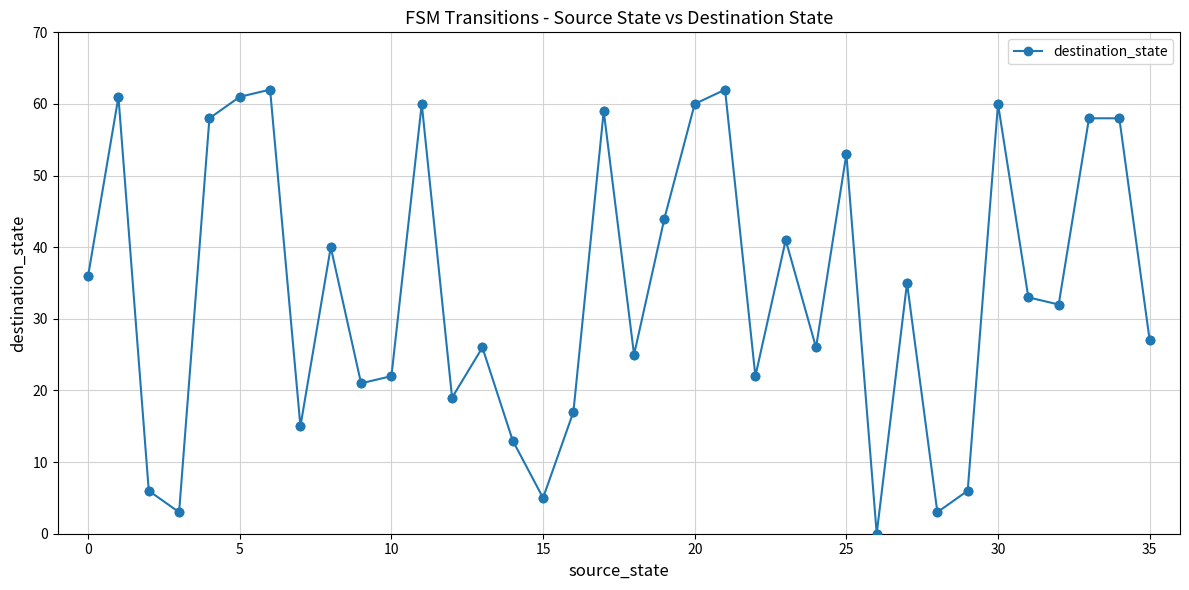

True or false: there are more than 0 points higher than both neighbors.

True